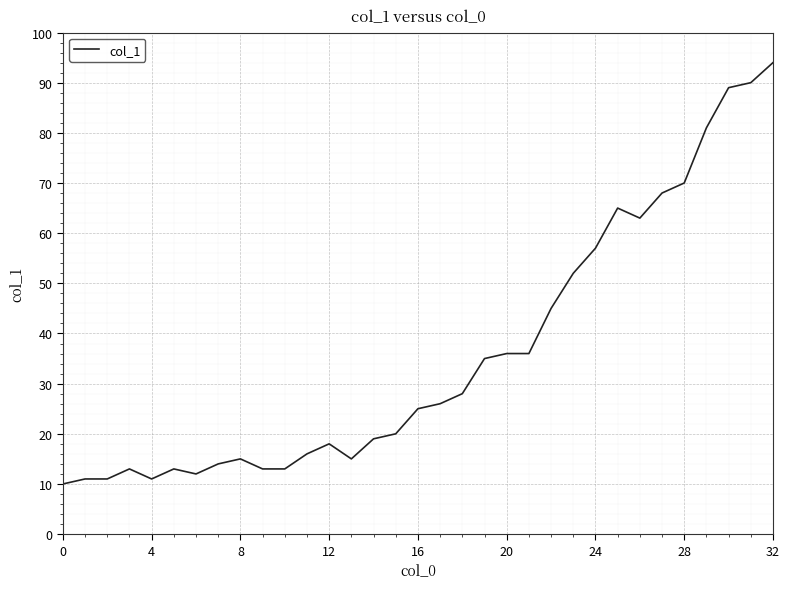

What is the smallest value displayed?

10